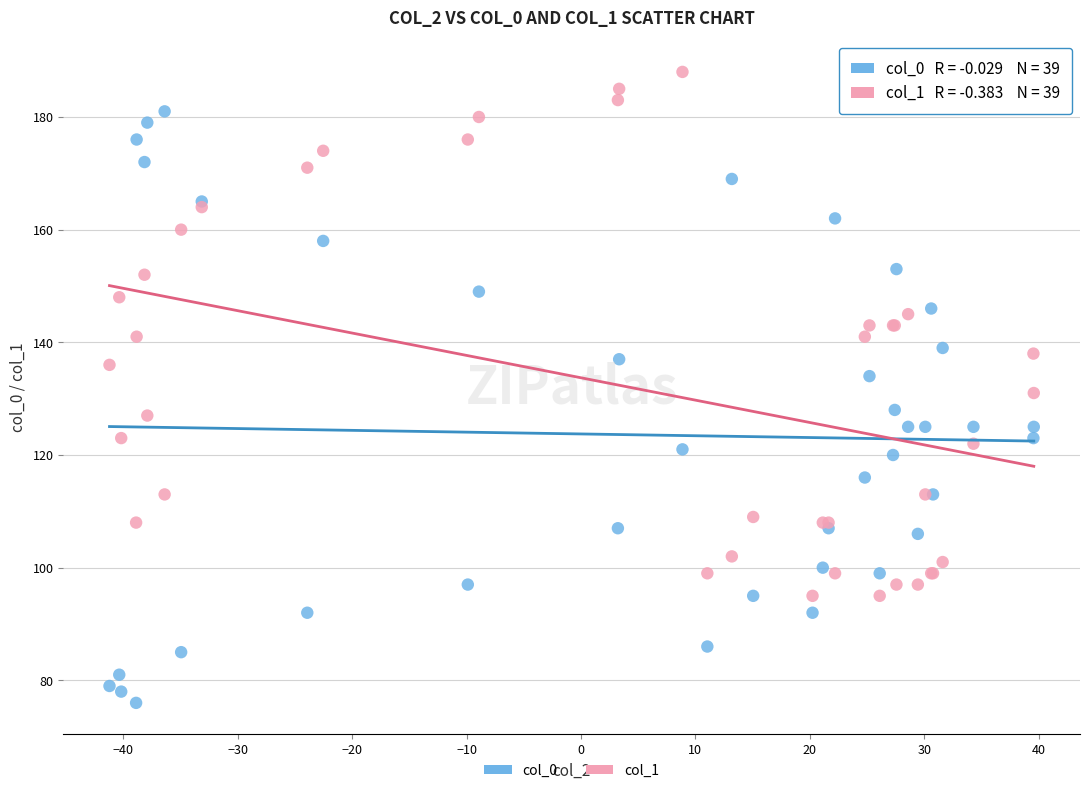

Which series reaches the minimum Y coordinate?

col_0